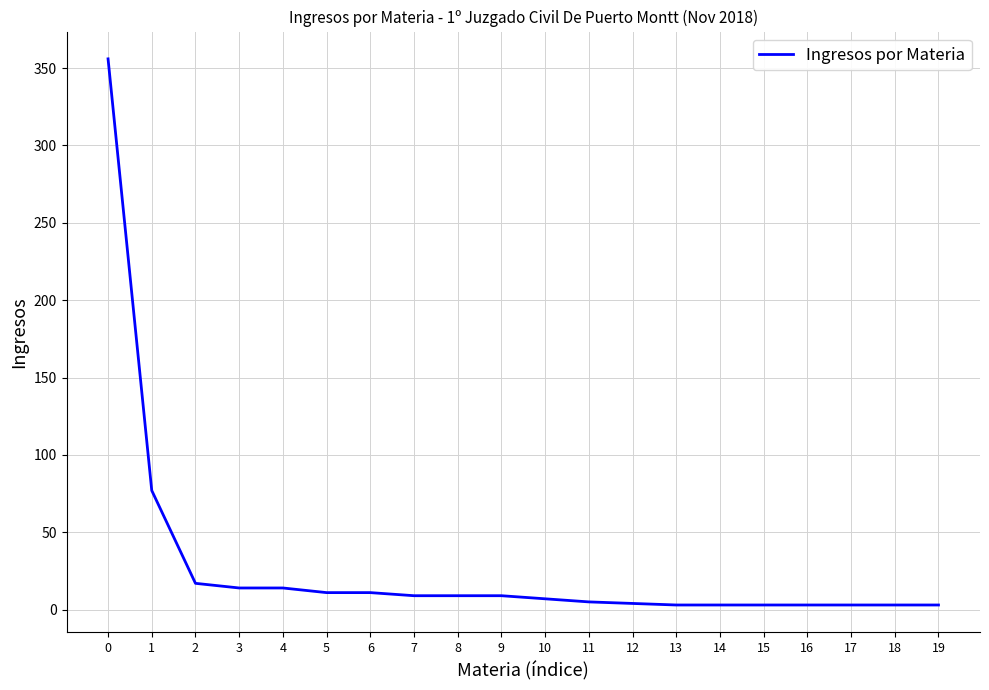

How many values are below 9?

10